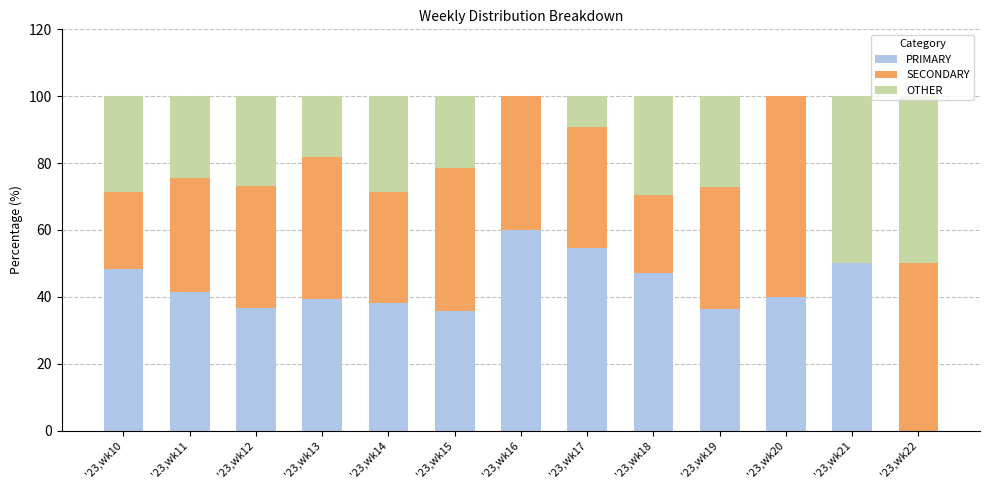

What is the sum of the PRIMARY values at '23,wk11 and '23,wk14?

79.6